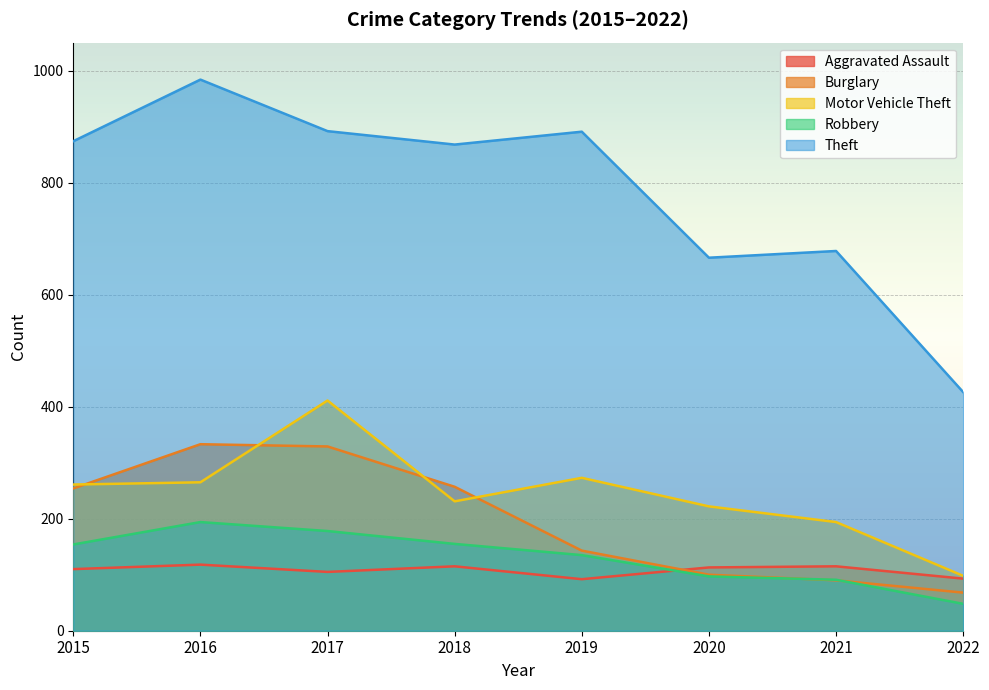

Which series changed the most between 2019 and 2022?

Theft